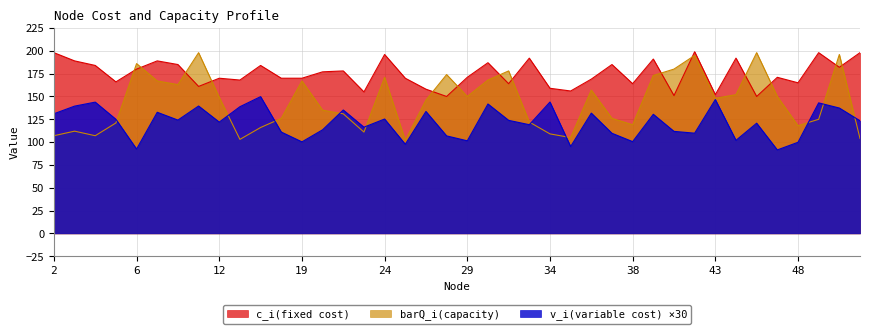

What is the sum of the barQ_i(capacity) values at 29 and 52?

254.0